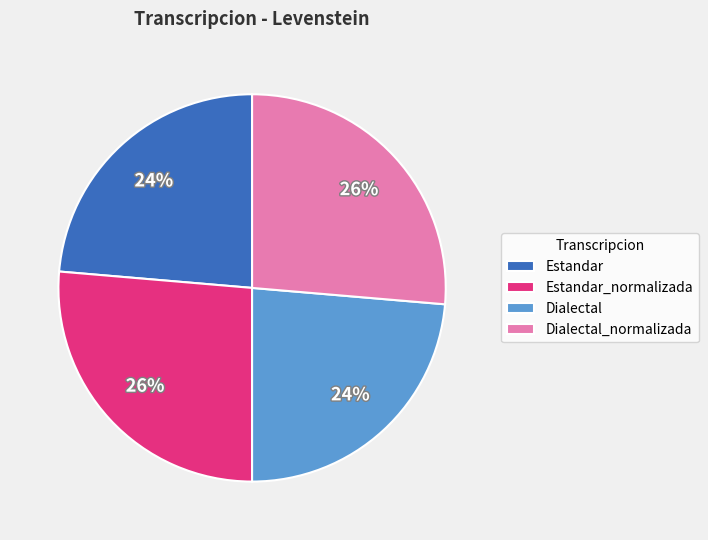

What is the ratio of the value at Estandar_normalizada to the value at Estandar?

1.1